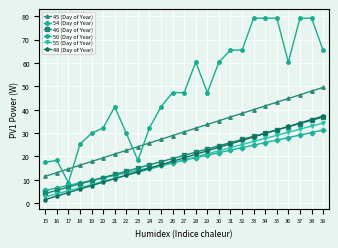

How many values in the 54 (Day of Year) series exceed 18?

13